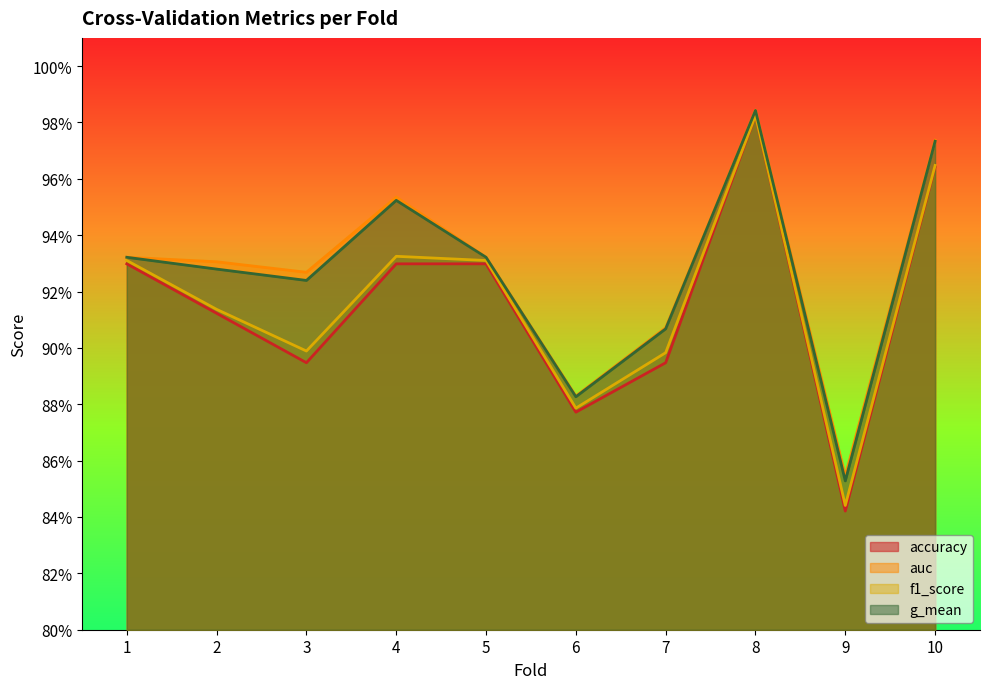

Between 8 and 1, which is larger?

8